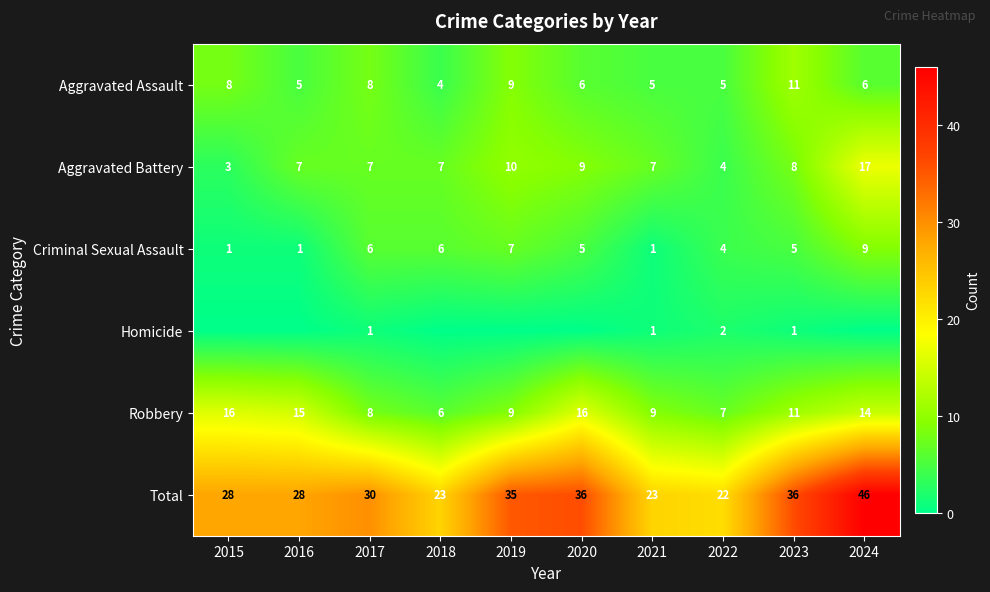

True or false: Criminal Sexual Assault has a value of 8 at 2023.

False